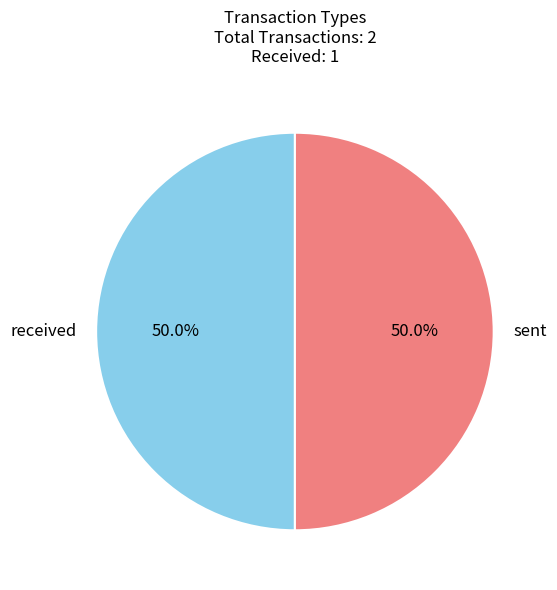

Which slice is the largest?

sent